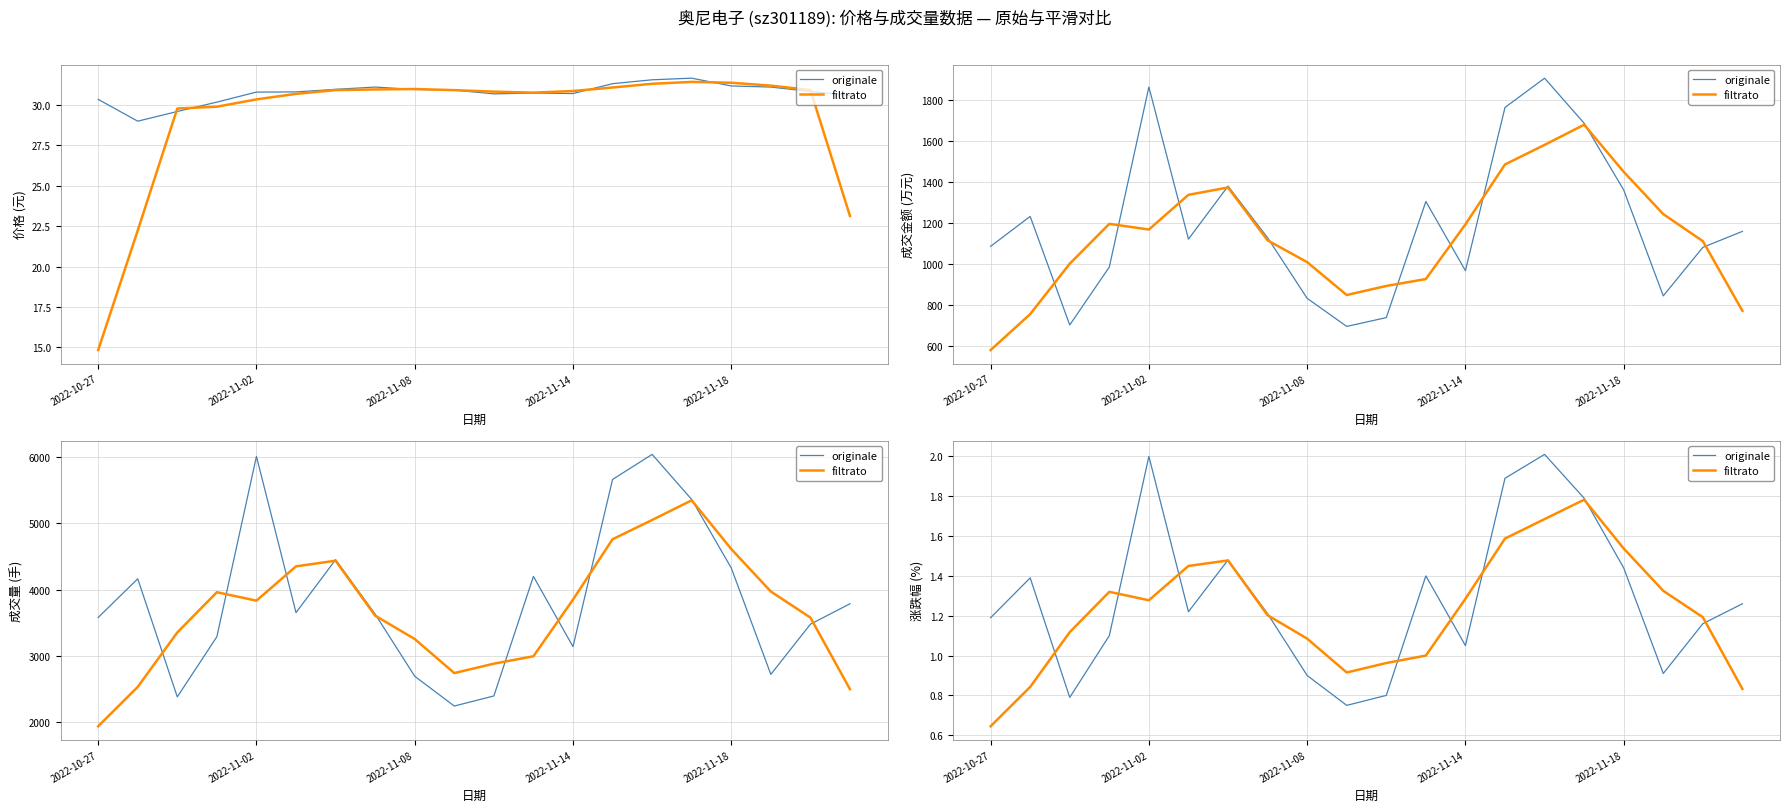

What is the difference between the maximum and minimum values in the originale series?

1.3